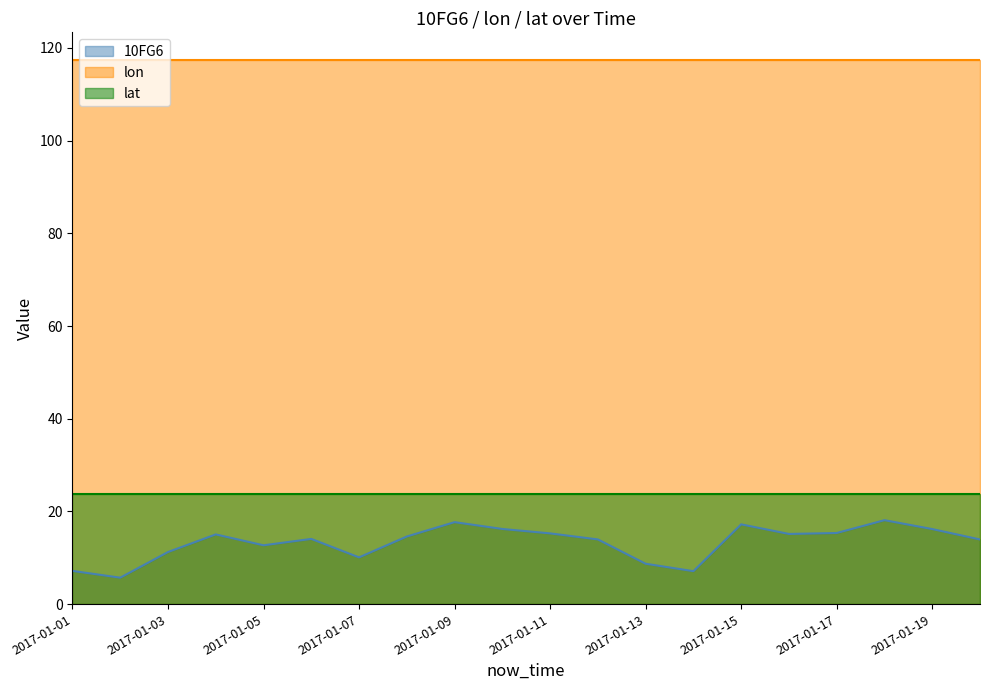

True or false: lat and lon cross at least once.

False